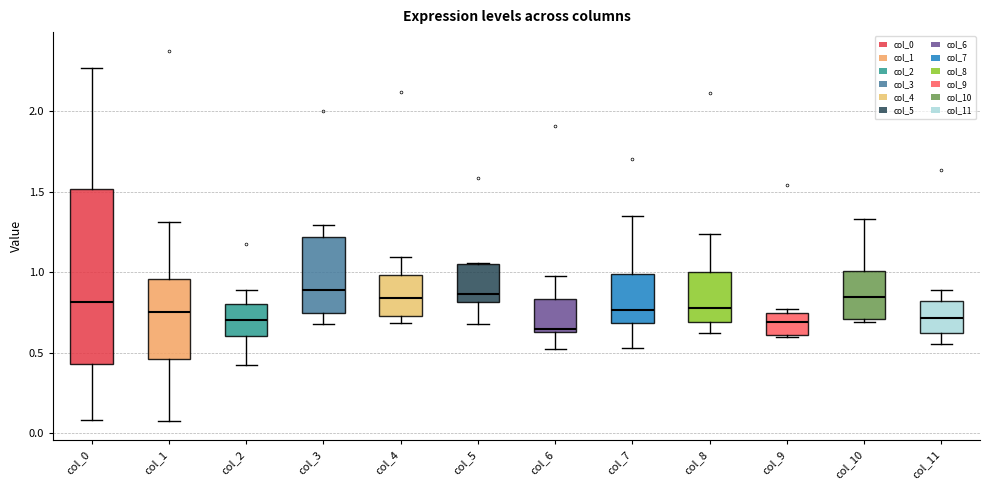

Reading left to right, transcribe this box plot: for each box, give where its median line is, the range the box spans, and where its two whiskers end, as read against the y-axis. The values are not printed on the chart, so give them approximately, as read against the axis.

col_0: median 0.80, box 0.45 to 1.50, whiskers 0.10 to 2.25
col_1: median 0.75, box 0.45 to 0.95, whiskers 0.10 to 1.30
col_2: median 0.70, box 0.60 to 0.80, whiskers 0.45 to 0.90
col_3: median 0.90, box 0.75 to 1.20, whiskers 0.70 to 1.30
col_4: median 0.85, box 0.75 to 1.00, whiskers 0.70 to 1.10
col_5: median 0.85, box 0.80 to 1.05, whiskers 0.70 to 1.05
col_6: median 0.65 (just above the box's lower edge), box 0.65 to 0.85, whiskers 0.55 to 1.00
col_7: median 0.75, box 0.70 to 1.00, whiskers 0.55 to 1.35
col_8: median 0.80, box 0.70 to 1.00, whiskers 0.60 to 1.25
col_9: median 0.70, box 0.60 to 0.75, whiskers 0.60 to 0.75 (just above the box's upper edge)
col_10: median 0.85, box 0.70 to 1.00, whiskers 0.70 (just below the box's lower edge) to 1.35
col_11: median 0.70, box 0.65 to 0.80, whiskers 0.55 to 0.90